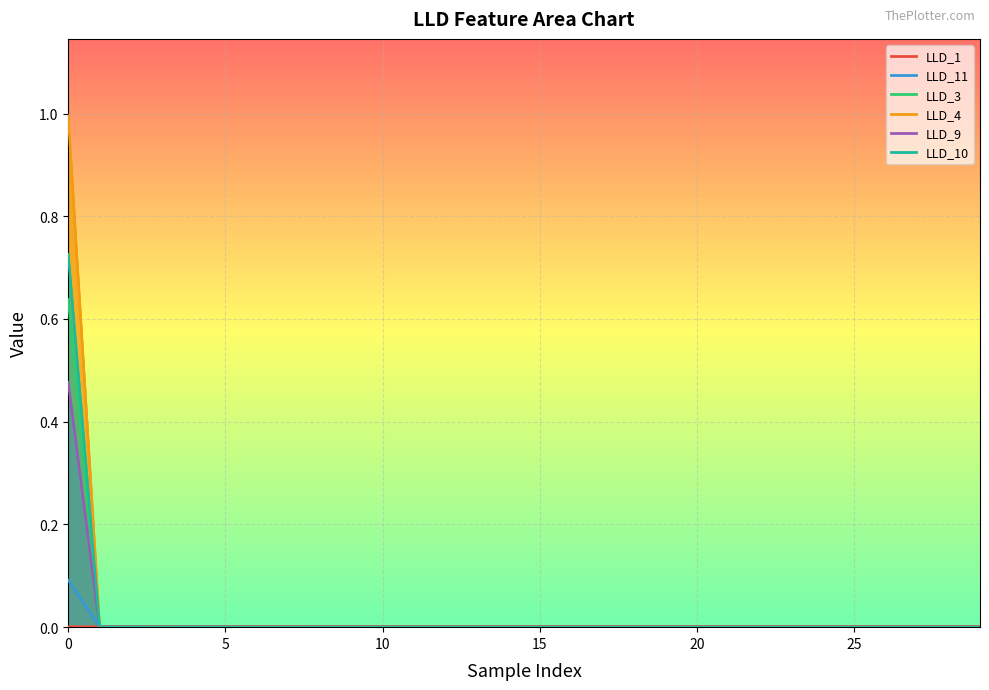

List the labels in order of LLD_10 value, largest first.

0, 1, 2, 3, 4, 5, 6, 7, 8, 9, 10, 11, 12, 13, 14, 15, 16, 17, 18, 19, 20, 21, 22, 23, 24, 25, 26, 27, 28, 29